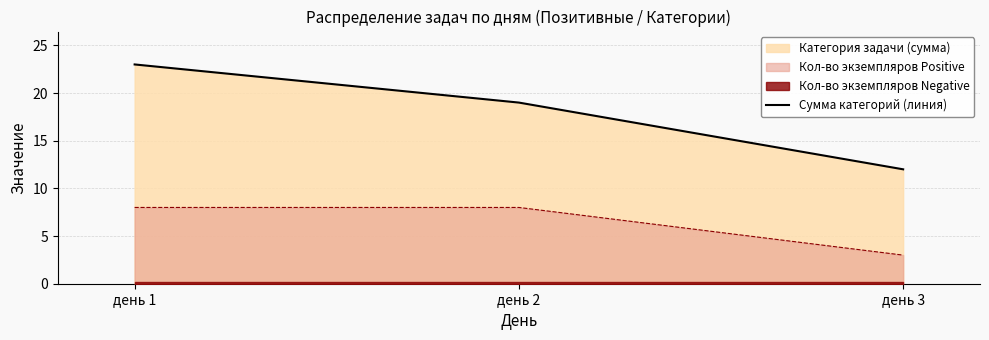

What is the value of the 3rd point from the left?

12